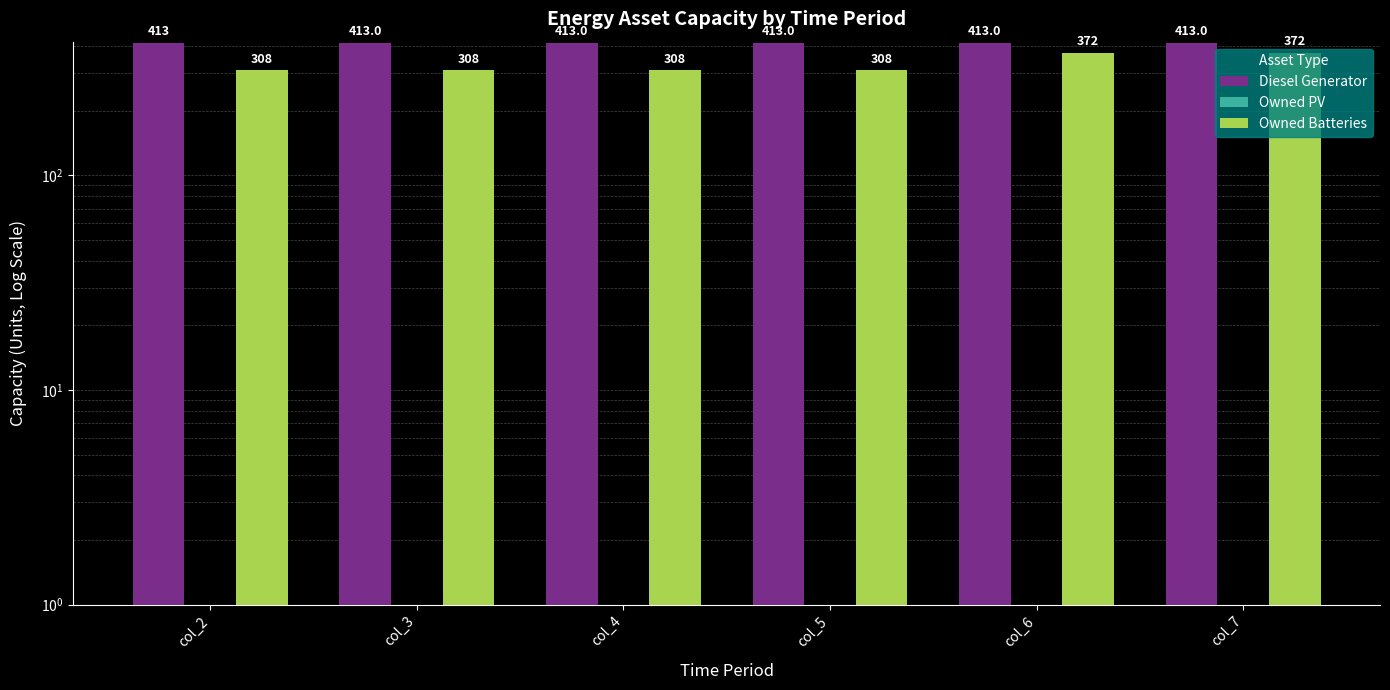

How many Owned Batteries values are between 308 and 372?

6